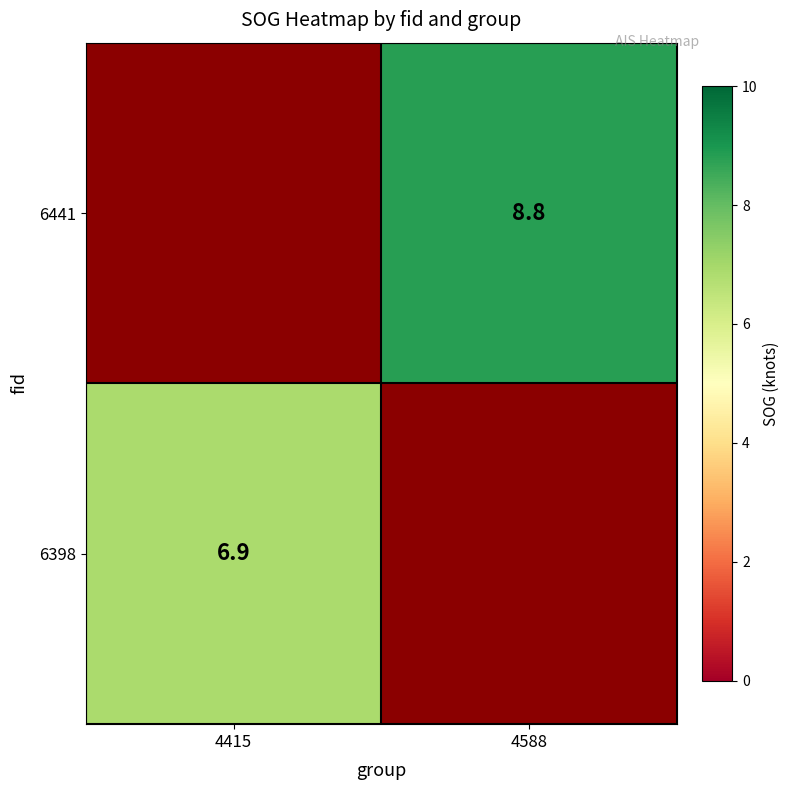

Is it true that 6441 equals 8.8 at 4588?

True